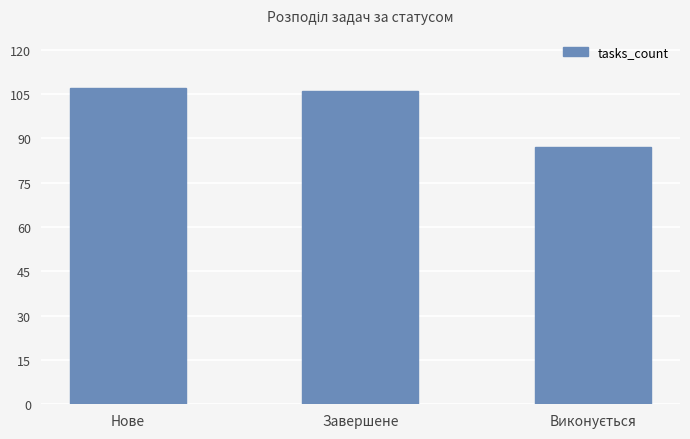

At which label does the data first exceed 106?

Нове